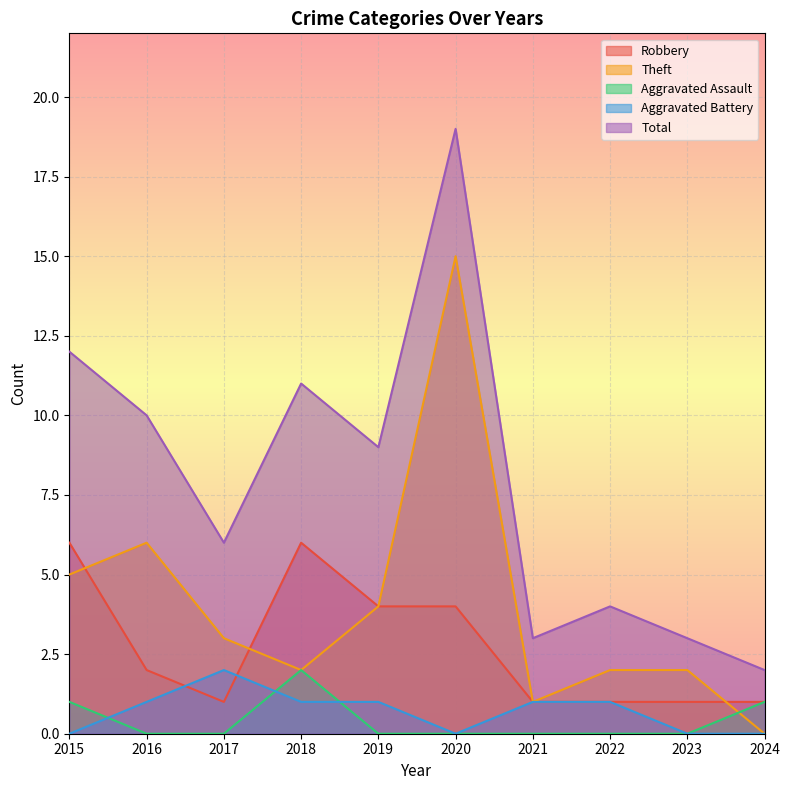

The Aggravated Battery series shows 0 at 2020. True or false?

True